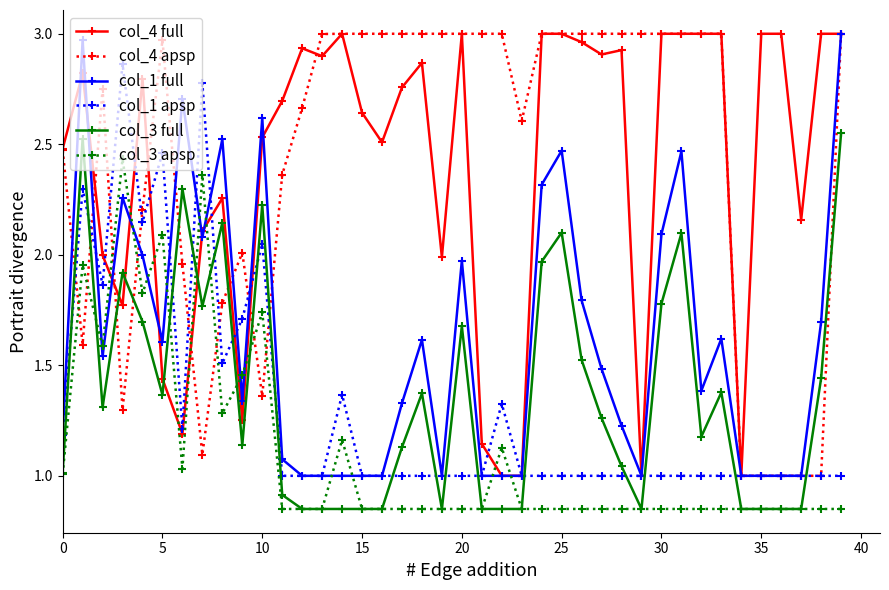

True or false: col_4 apsp has more than 2 interior local peaks.

True